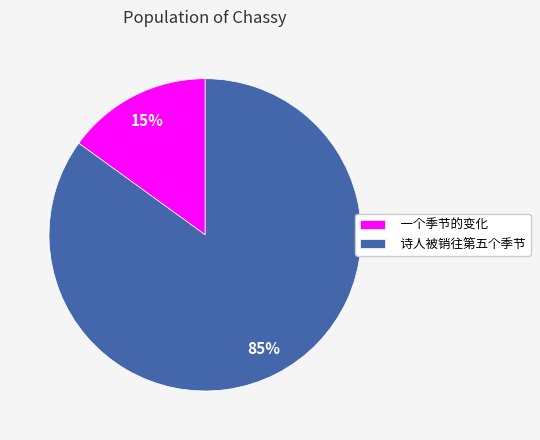

Is 诗人被销往第五个季节 the majority of the pie?

Yes